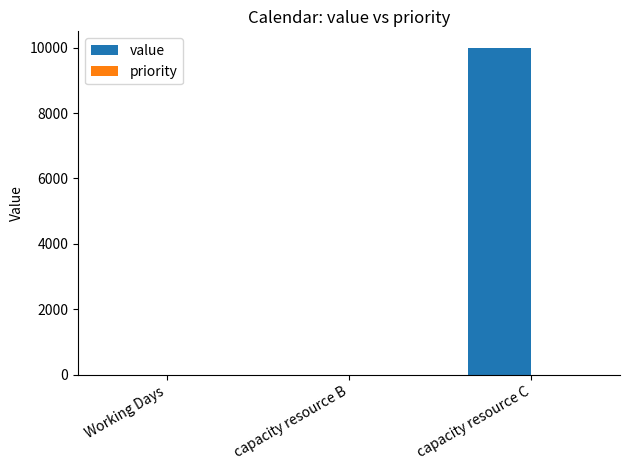

Where is the data nearest to the value 5000?

capacity resource B